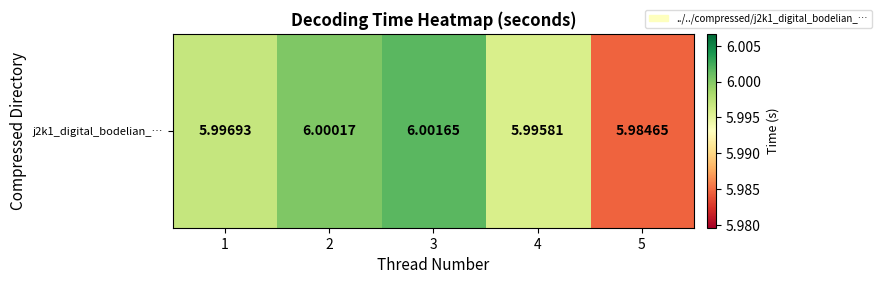

What is the sum of all values?

30.0